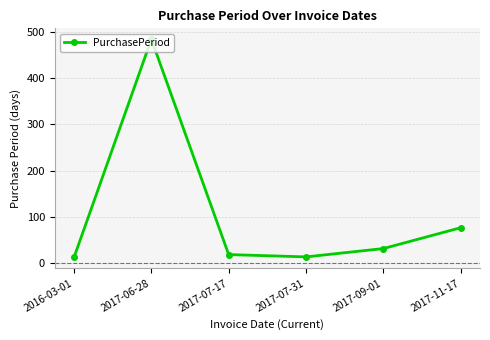

What is the smallest value displayed?

13